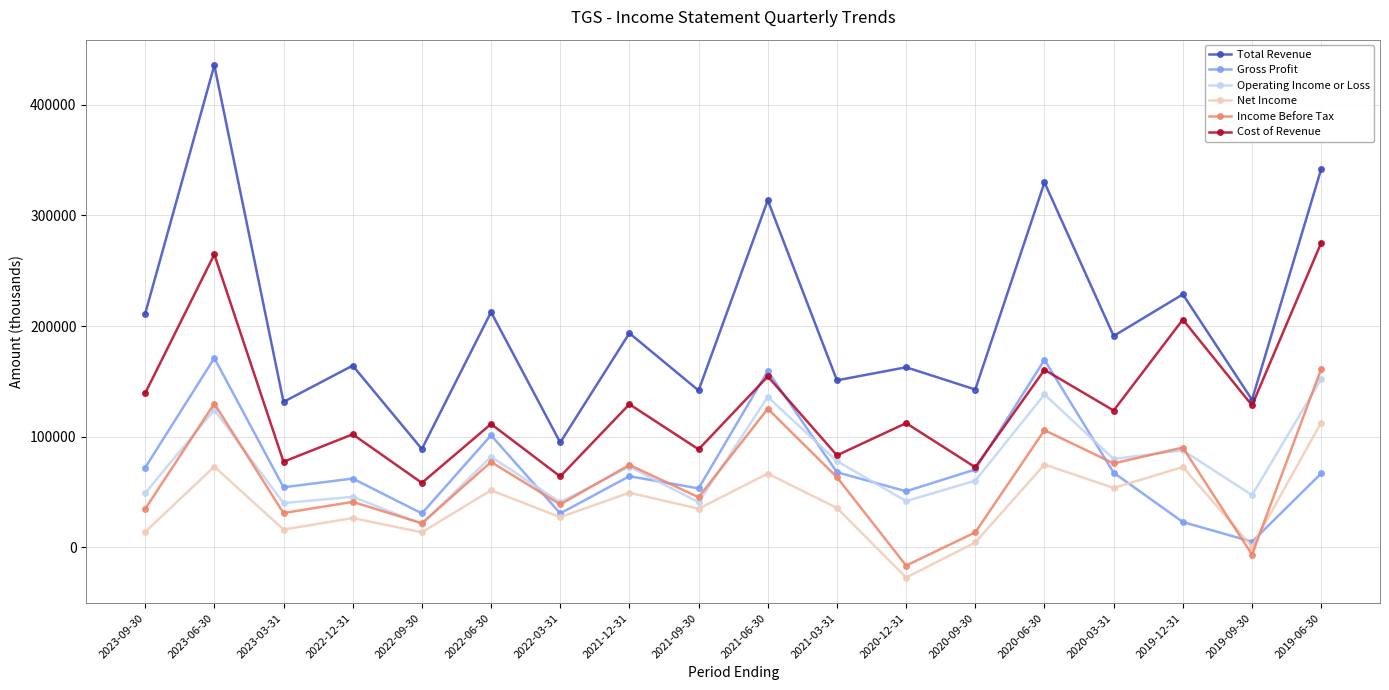

Which series has the widest spread of values?

Total Revenue